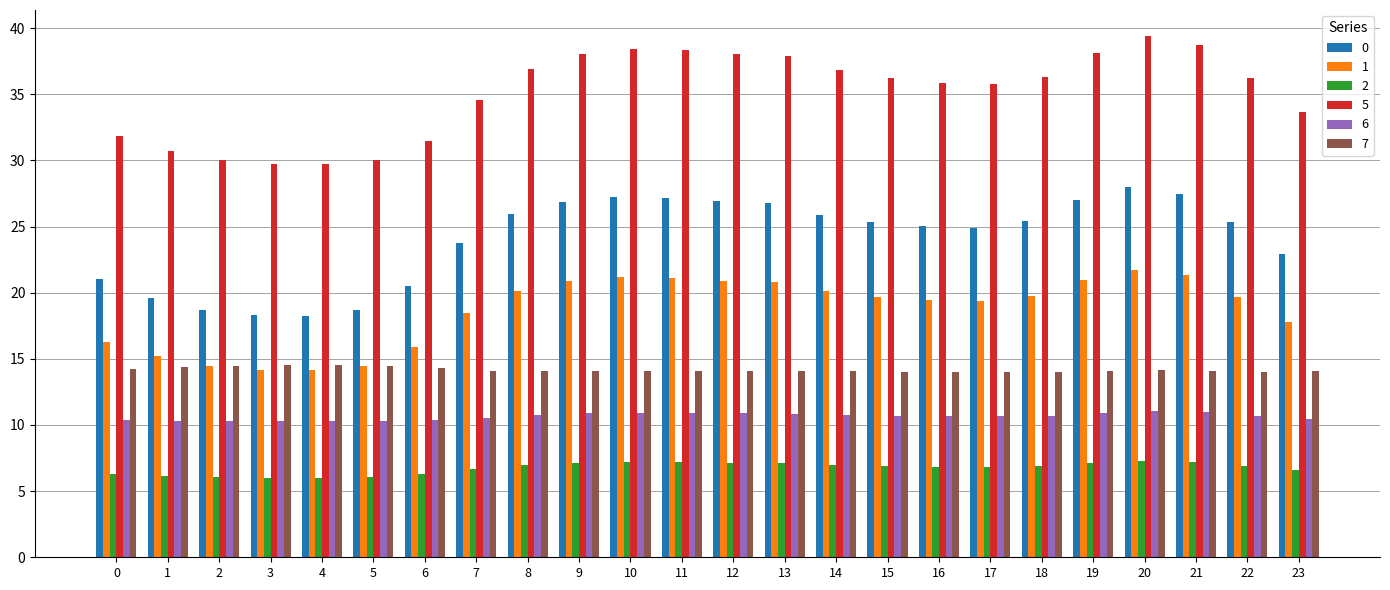

What is the value of the 1 bar at the 14th from the left?

20.8